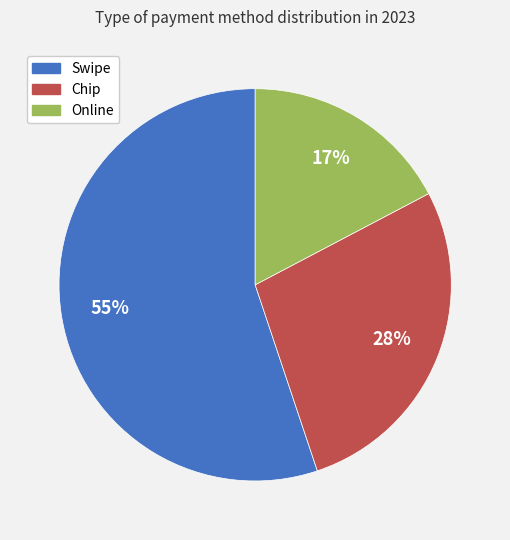

Is it true that Online is 38% of the pie?

False